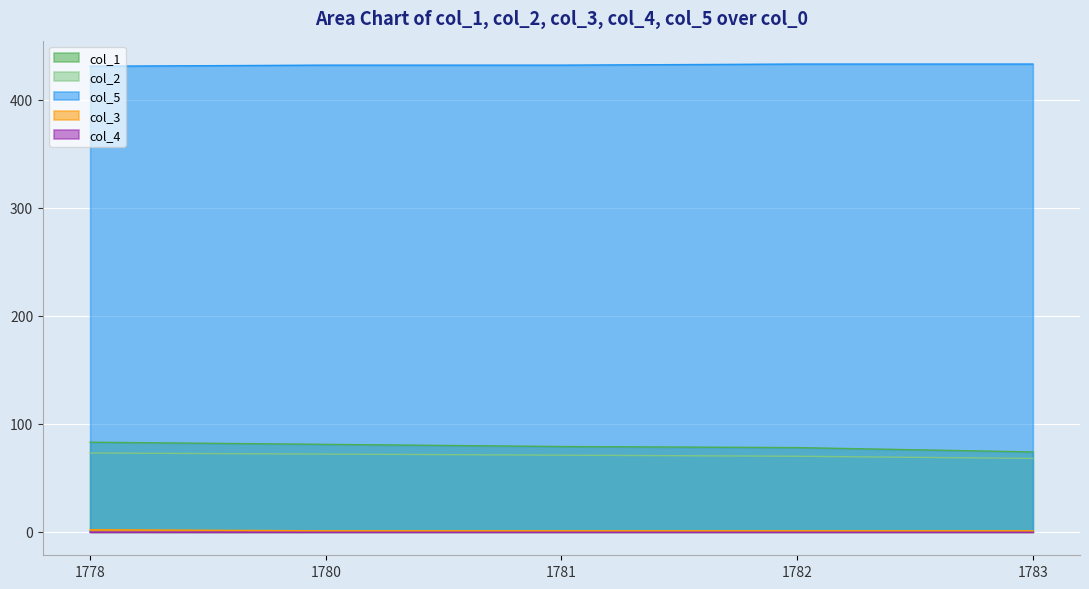

Does the chart display data point markers on the line(s)?

No